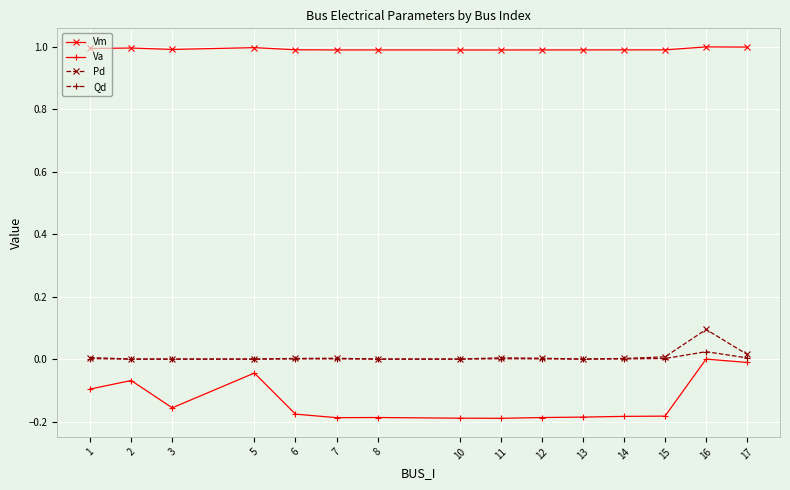

How many categories are shown in the chart?

15